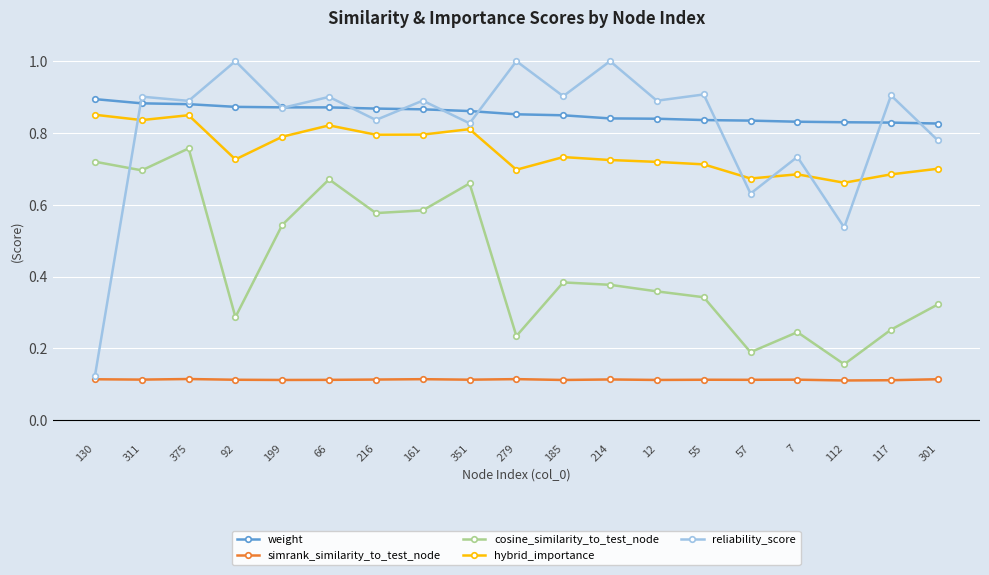

At which label does cosine_similarity_to_test_node reach its peak?

375